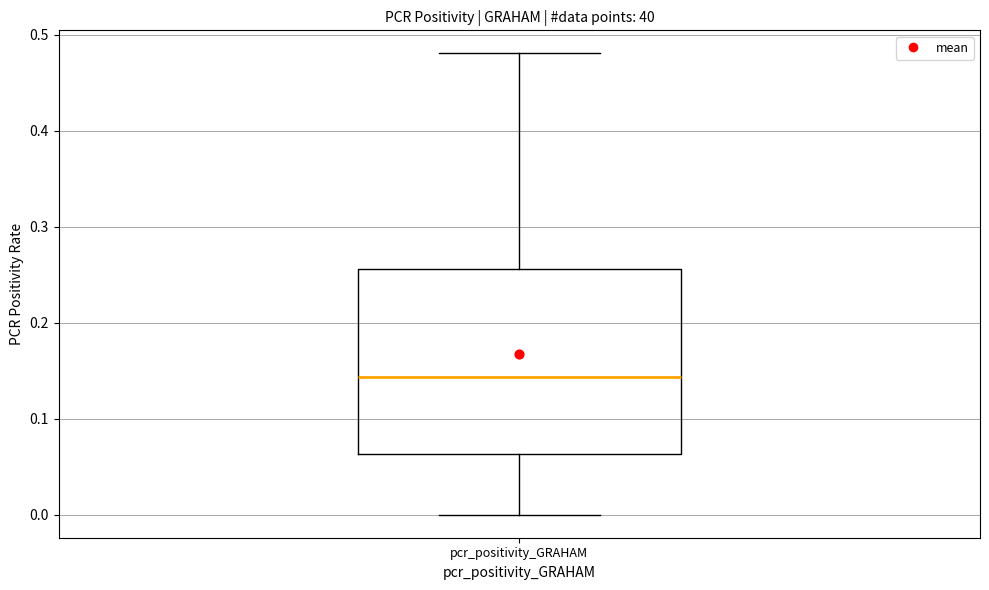

Read this box plot against the y-axis: the position of the median line, the range covered by the box, and the ends of both whiskers. The values are not printed on the chart, so give them approximately, as read against the axis.

median 0.14, box 0.06 to 0.26, whiskers 0.00 to 0.48